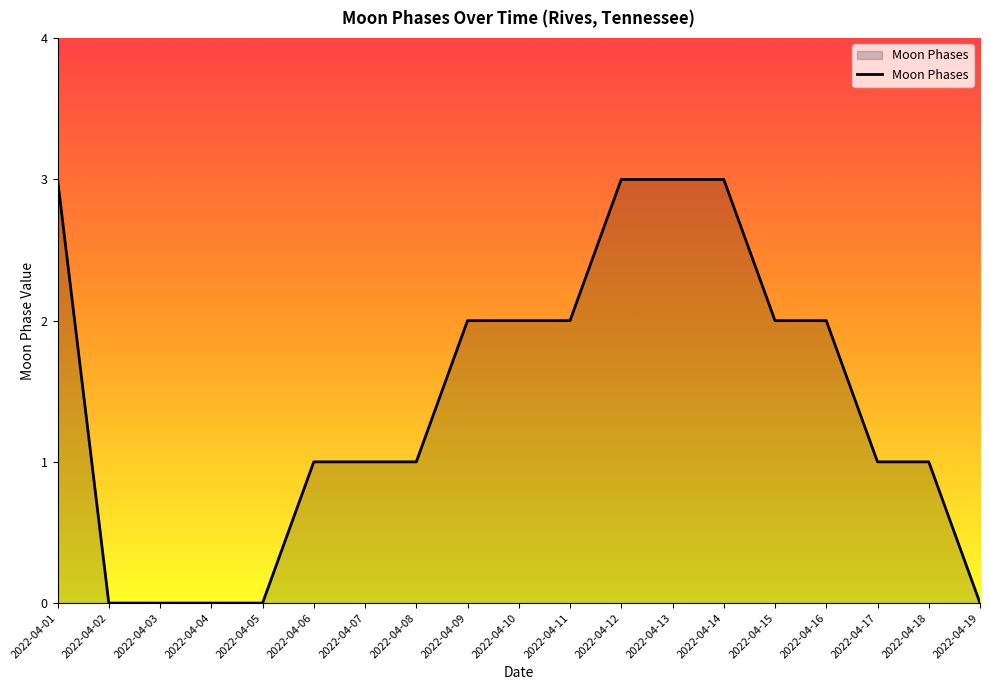

What is the difference between the maximum and minimum values?

3